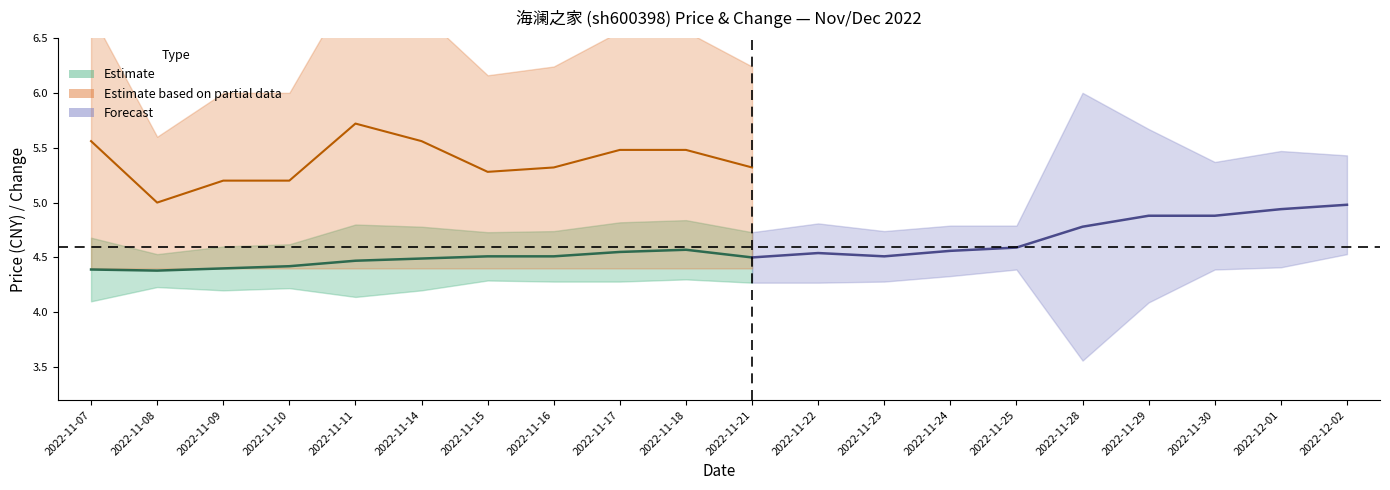

True or false: price and t_change cross at least once.

False